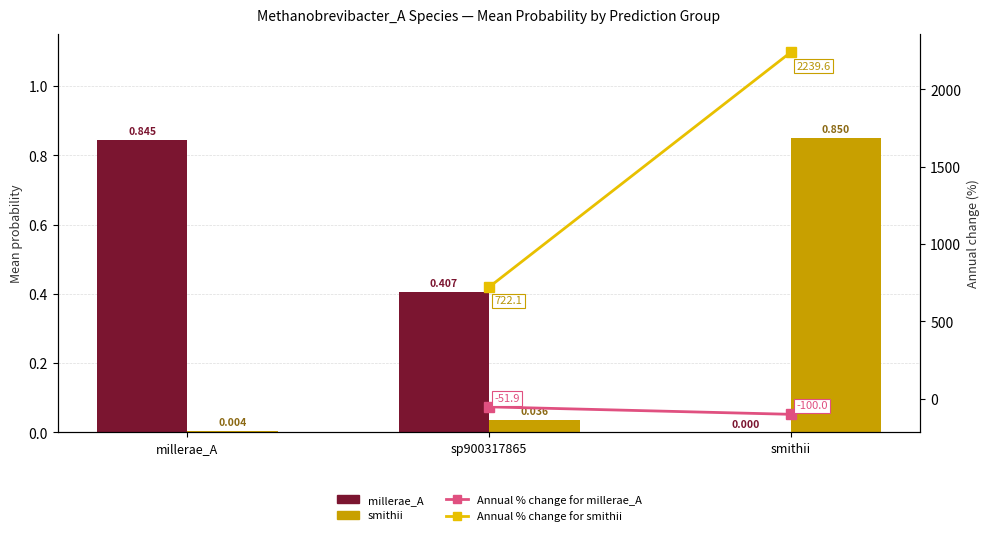

How many groups of bars are there?

3